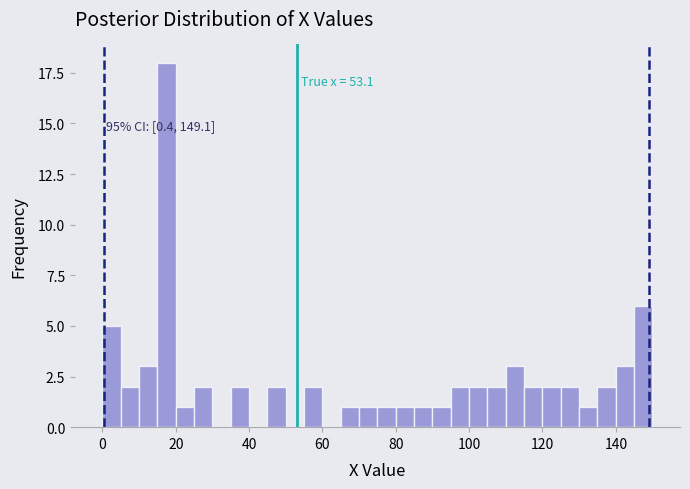

Around what value on the x-axis is the tallest bar? Give the approximate position of its centre, as read against the axis.

18